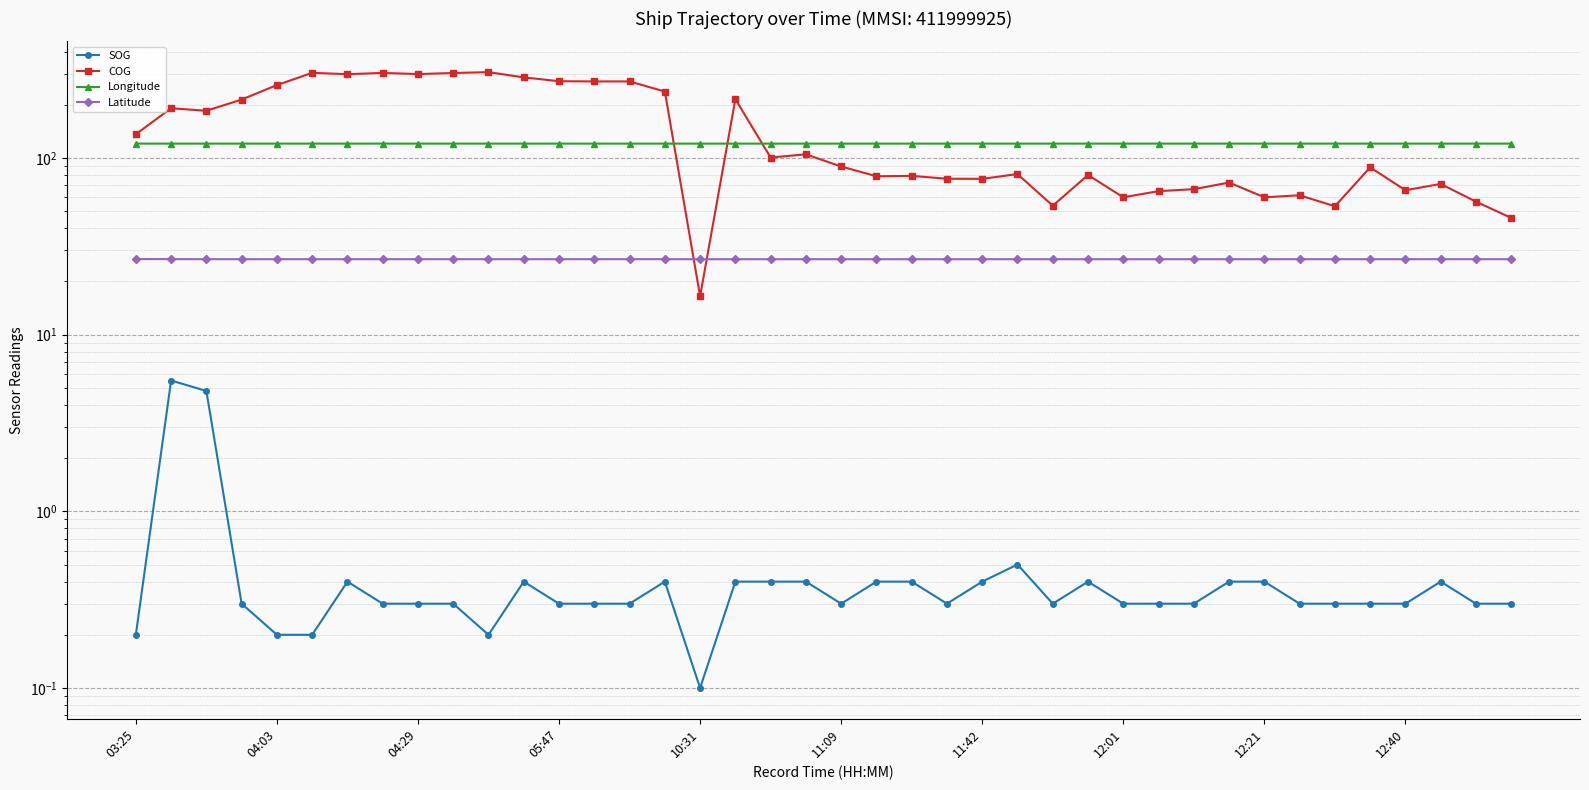

How many interior local peaks does the SOG series have?

7